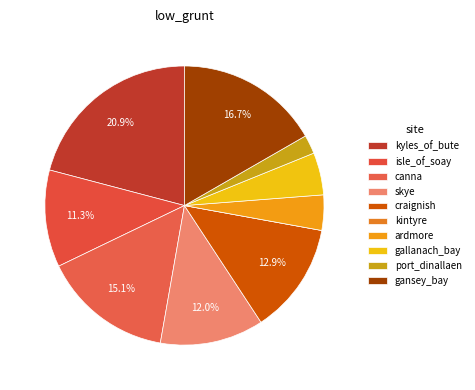

What percentage is NOT represented by kintyre?

100.0%